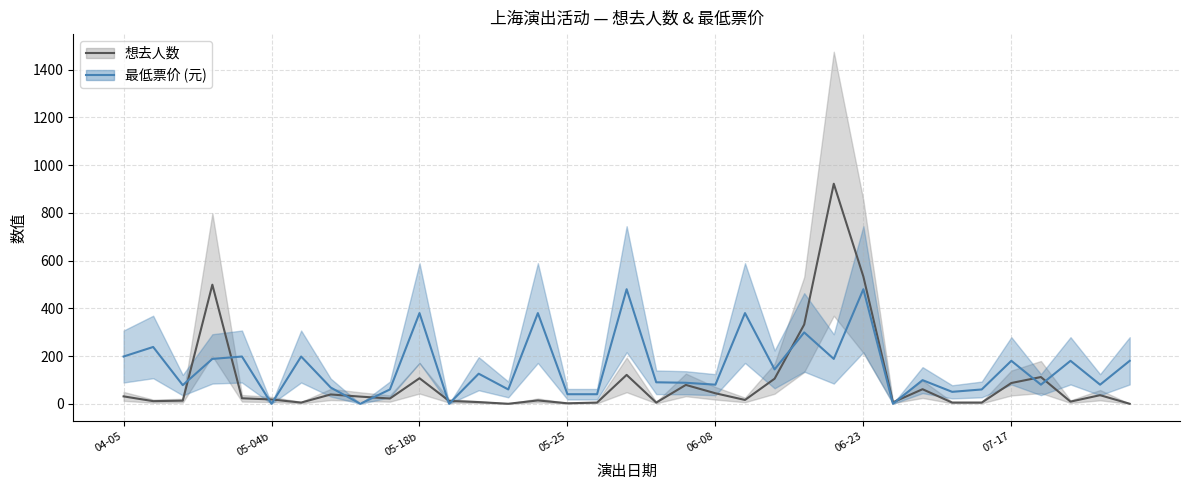

At 23, list the series in order from largest to smallest.

想去人数, 最低票价 (元)